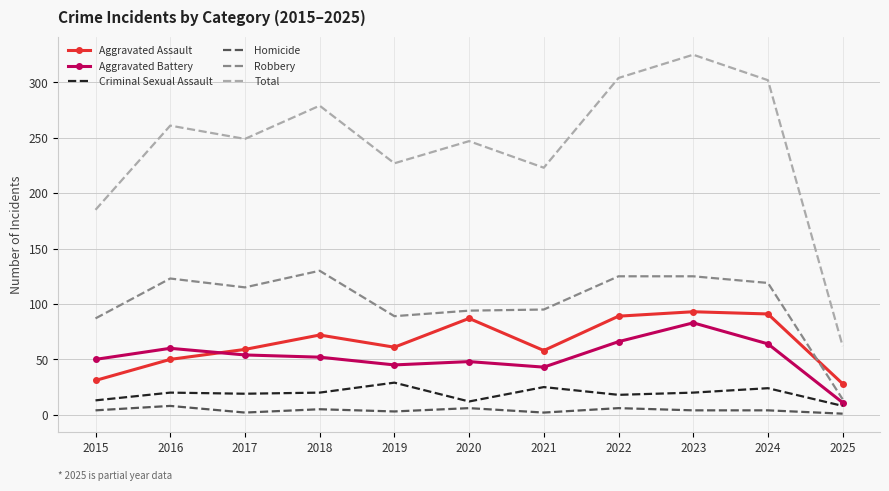

Is the value of Total at 2021 greater than the value of Aggravated Assault at 2021?

Yes